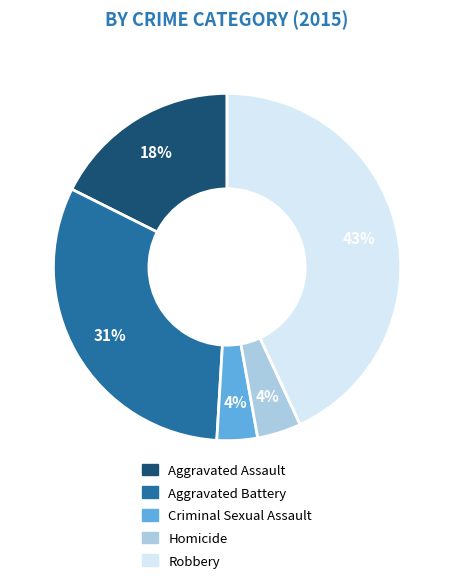

Between Robbery and Criminal Sexual Assault, which is larger?

Robbery